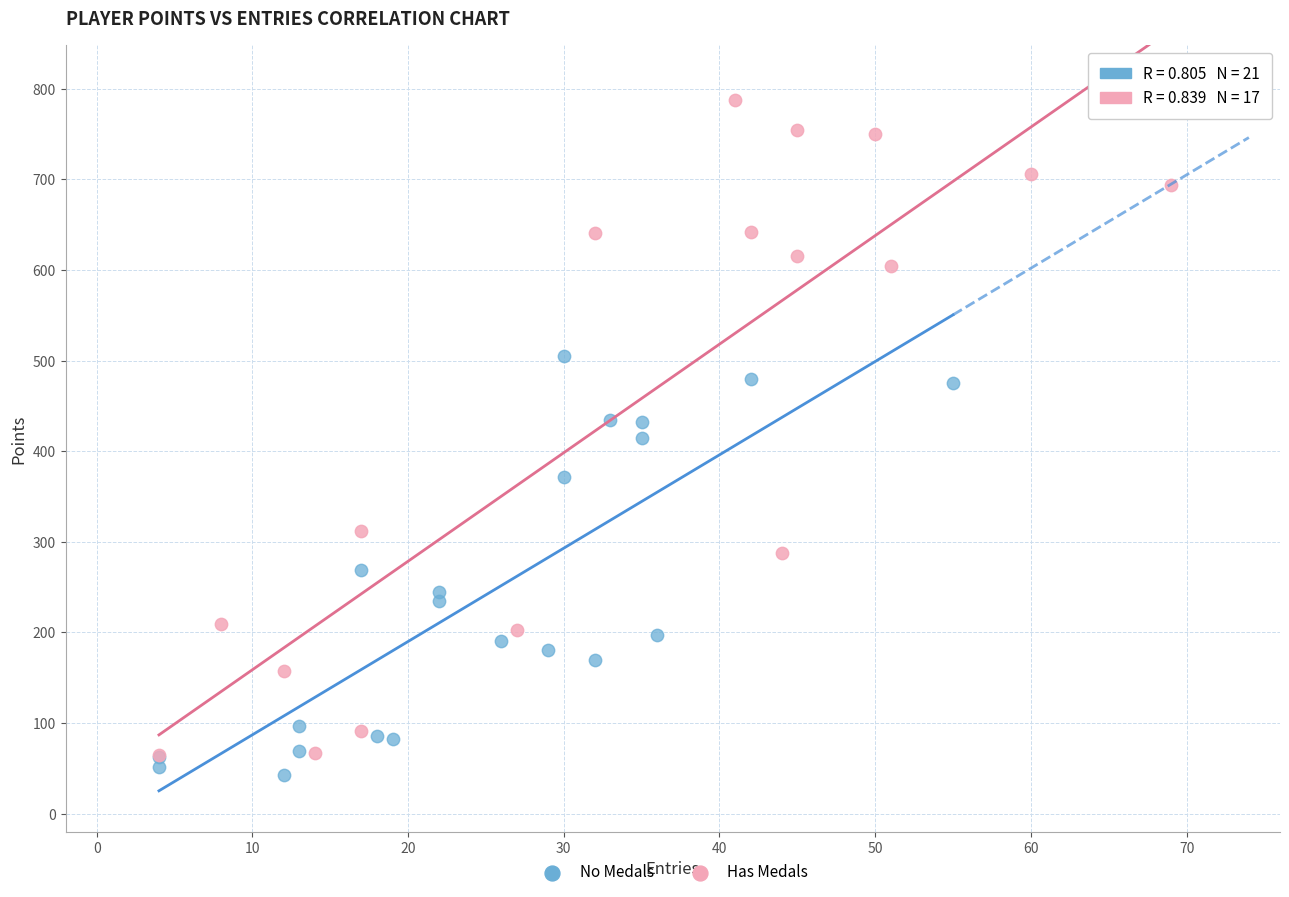

Which series contains the highest Y value?

Has Medals